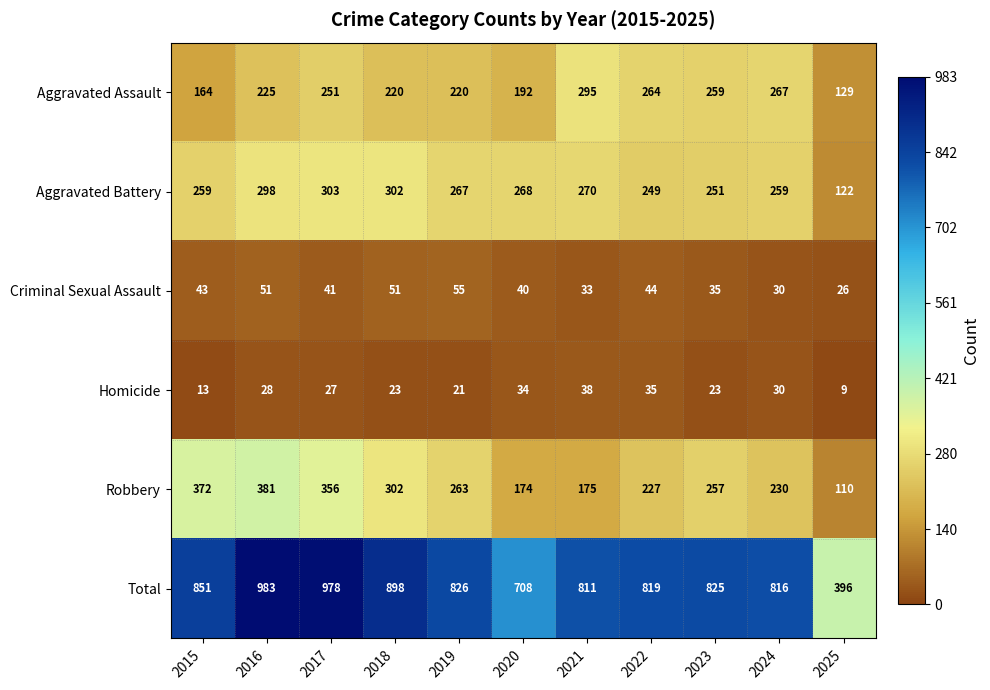

What is the maximum value shown in the chart?

983